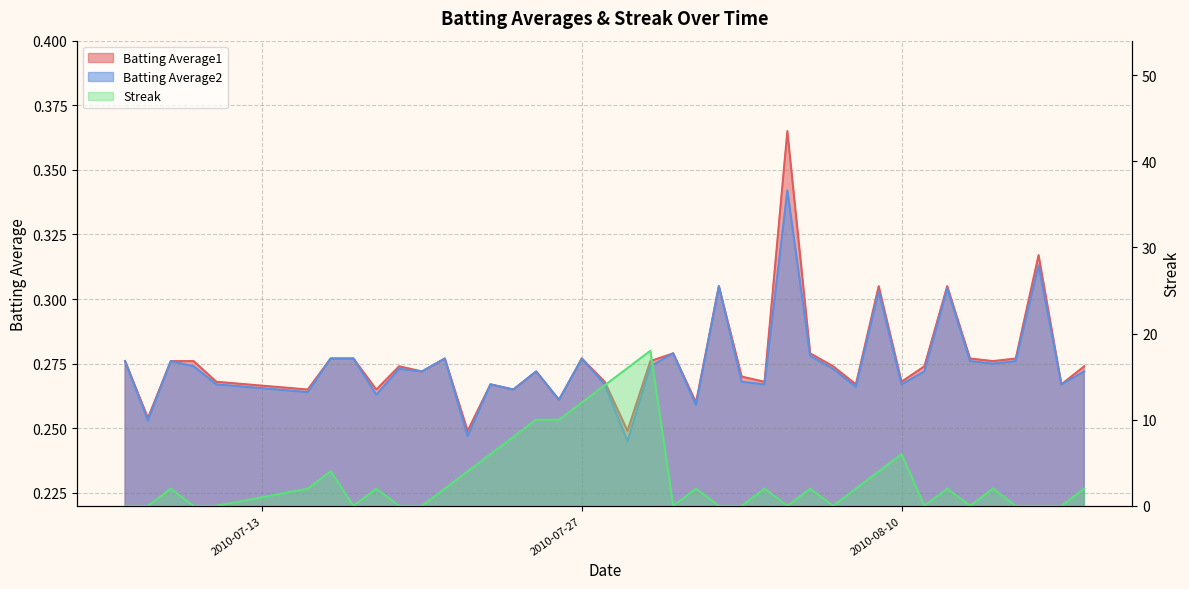

What position from the right is 2010-08-17?

2